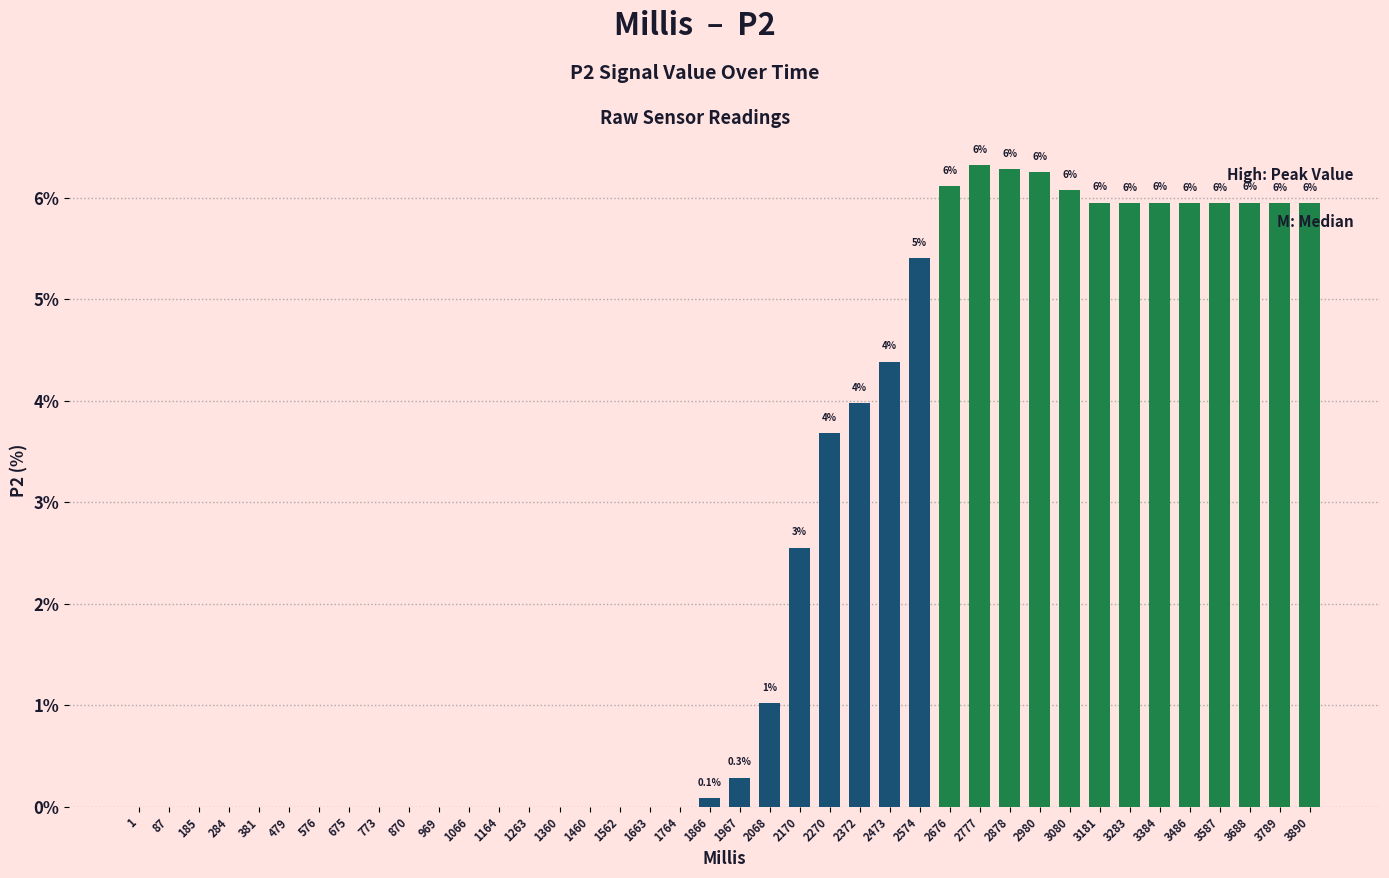

What is the sum of all values?

100.0